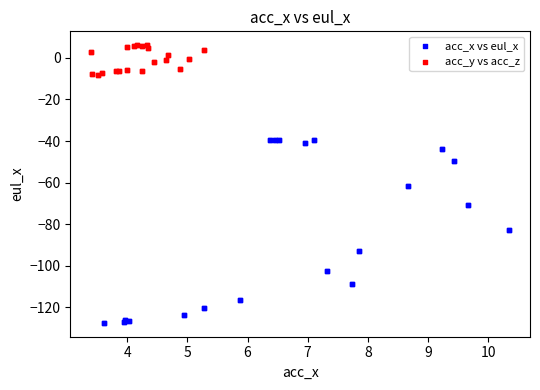

Which series has the largest Y range (max minus min)?

acc_x vs eul_x